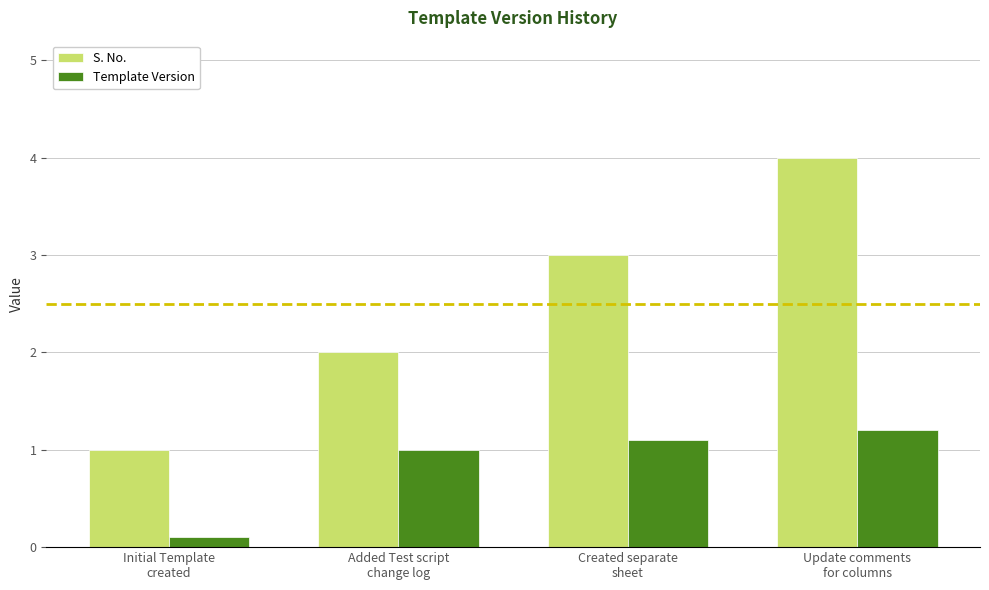

Is it true that S. No. equals 0.3 at Initial Template
created?

False